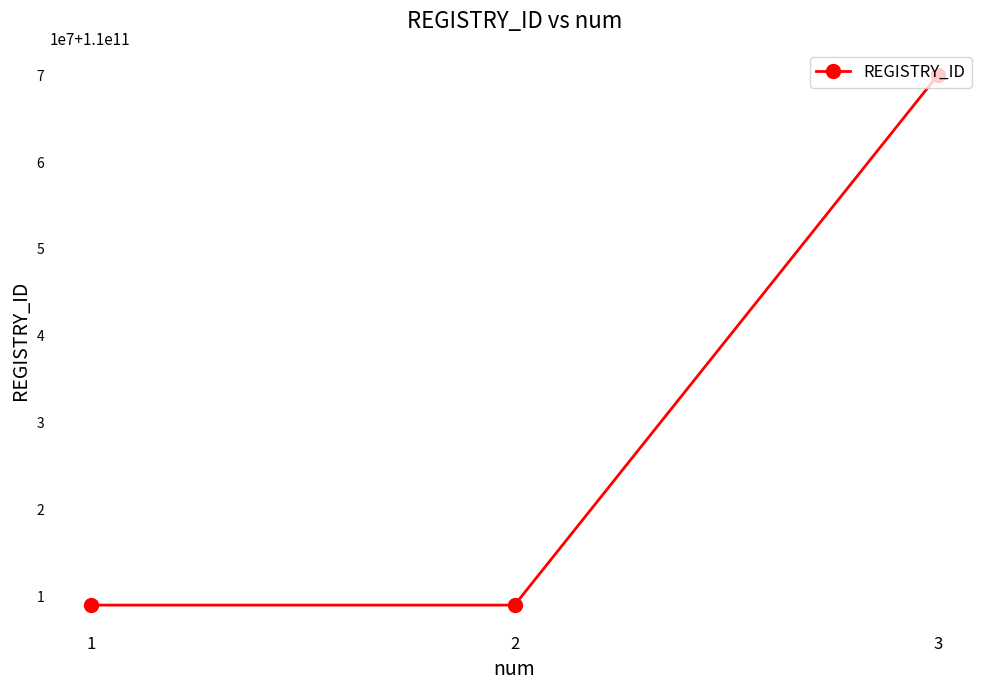

What is the minimum value shown in the chart?

110008989737